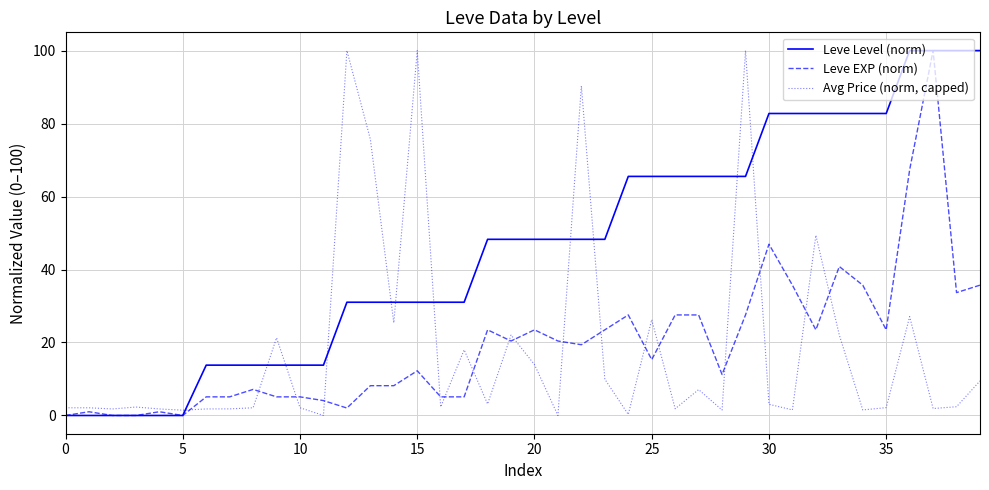

Which series has the largest total across all categories?

Leve Level (norm)